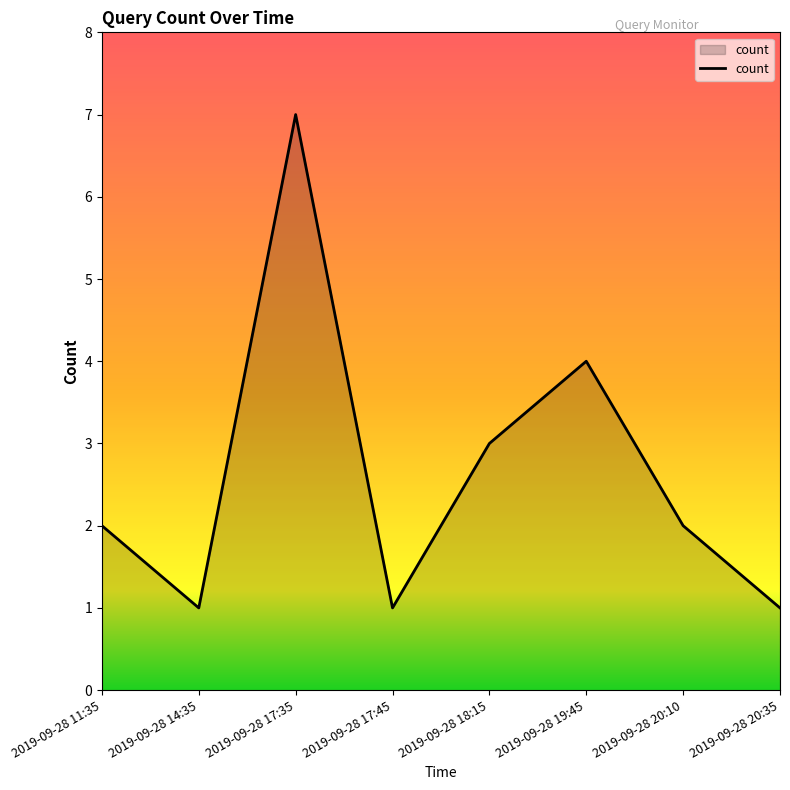

Where is the first local minimum?

2019-09-28 14:35